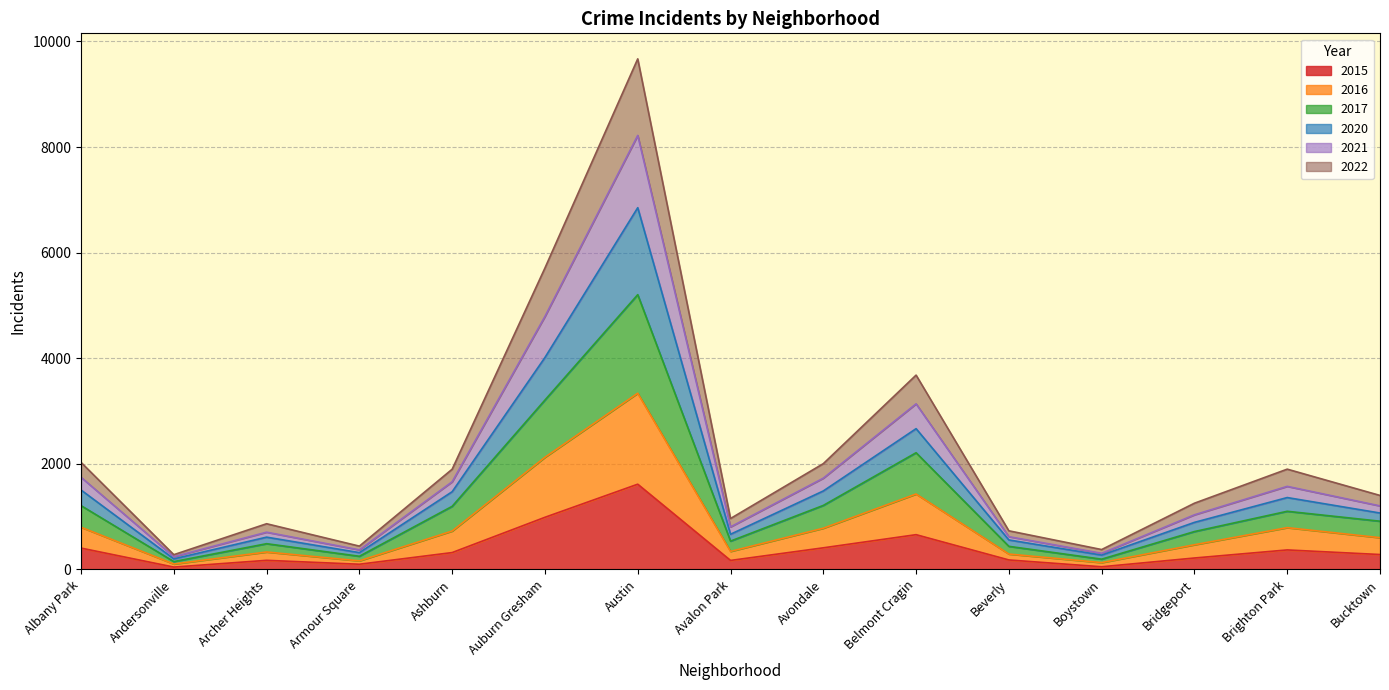

What is the label of the 3rd point from the left?

Archer Heights